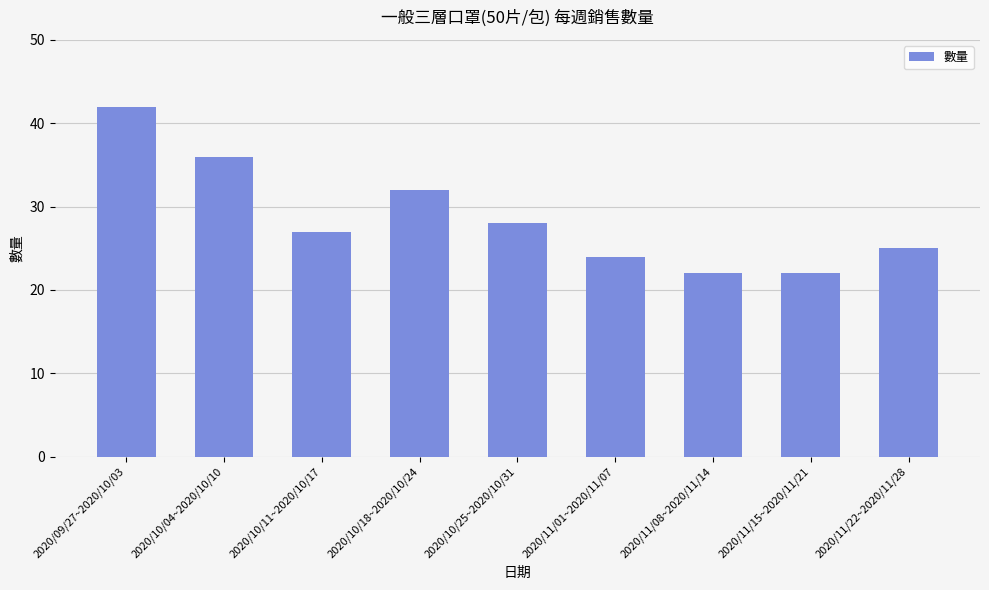

What is the sum of all values?

258